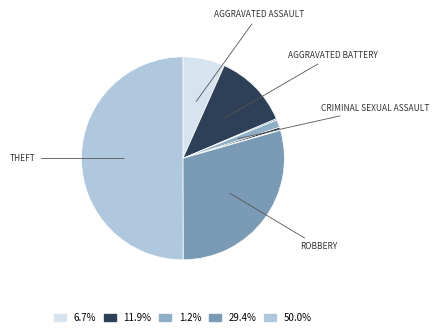

How many segments does this pie chart have?

8